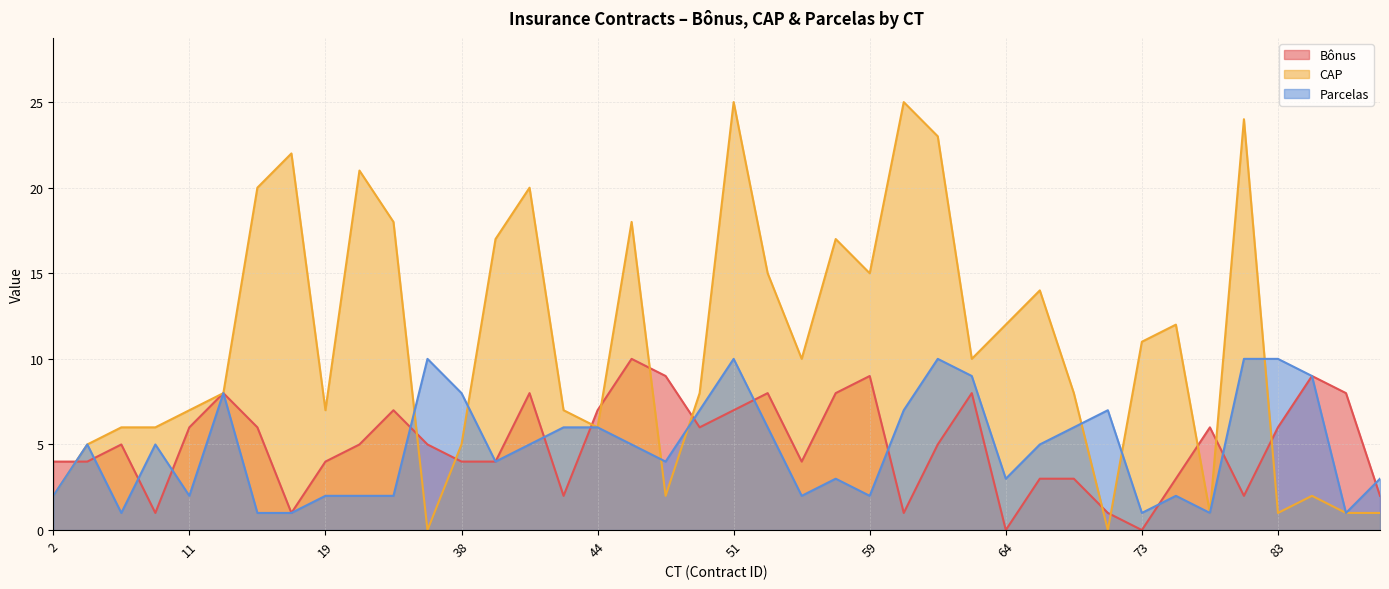

What is the value of the Parcelas point at the 34th from the left?

2